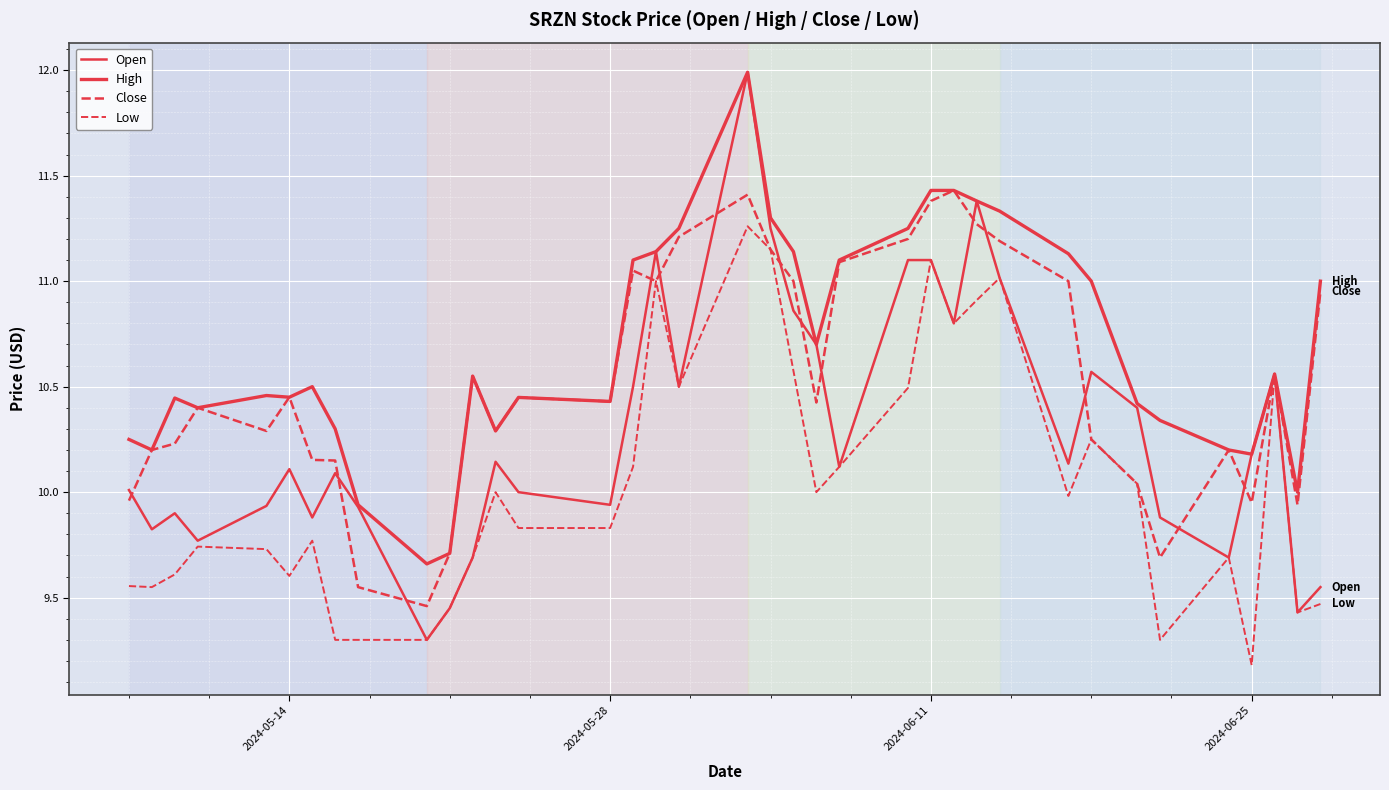

Which series has the largest range (max minus min)?

Open